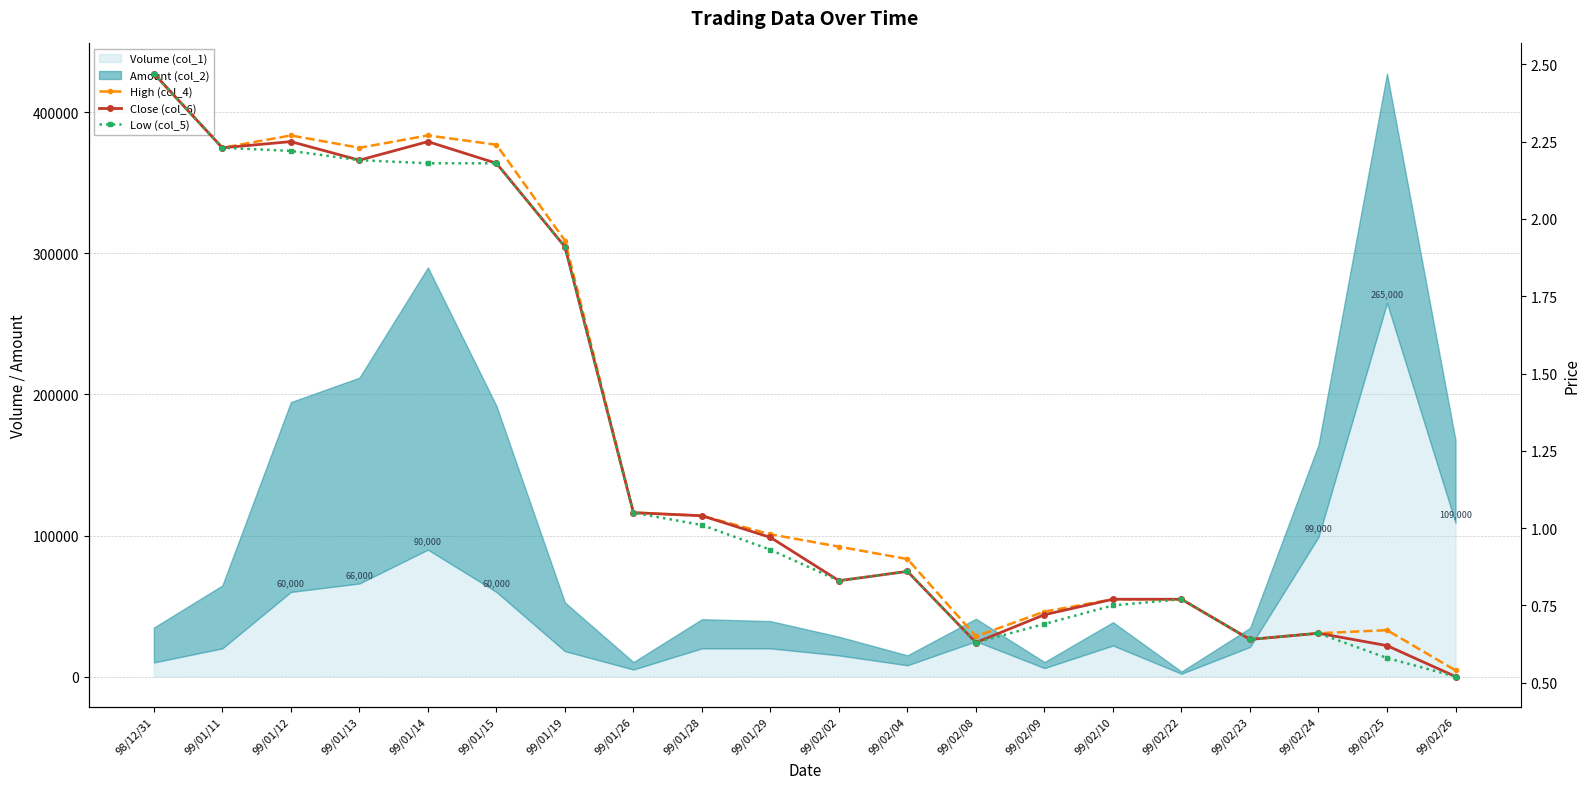

What is the minimum value shown in the chart?

0.5